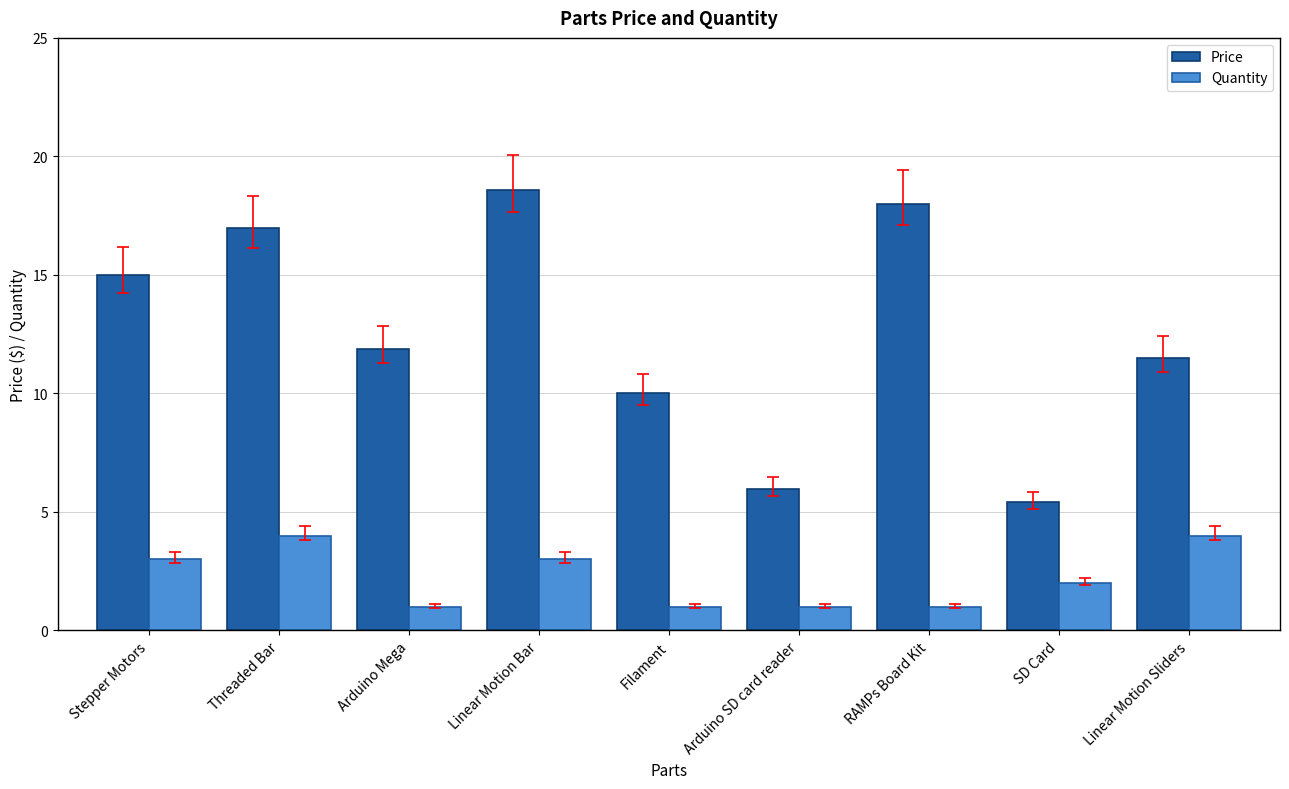

True or false: Price has a value of 1.4 at Arduino SD card reader.

False